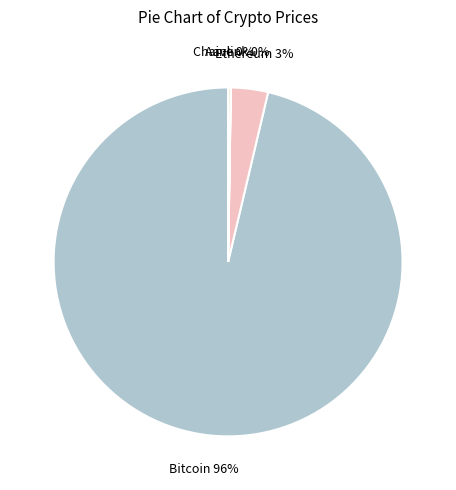

Is it true that Bitcoin is 90% of the pie?

False